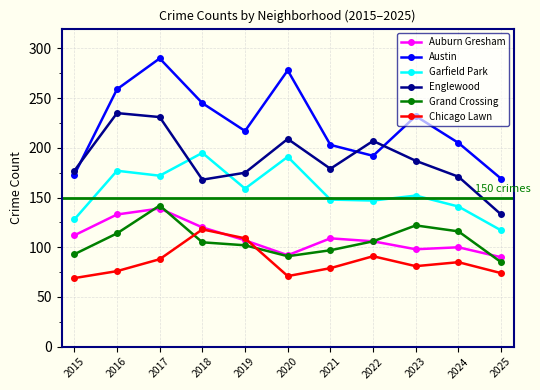

Is it true that Austin equals 263 at 2025?

False